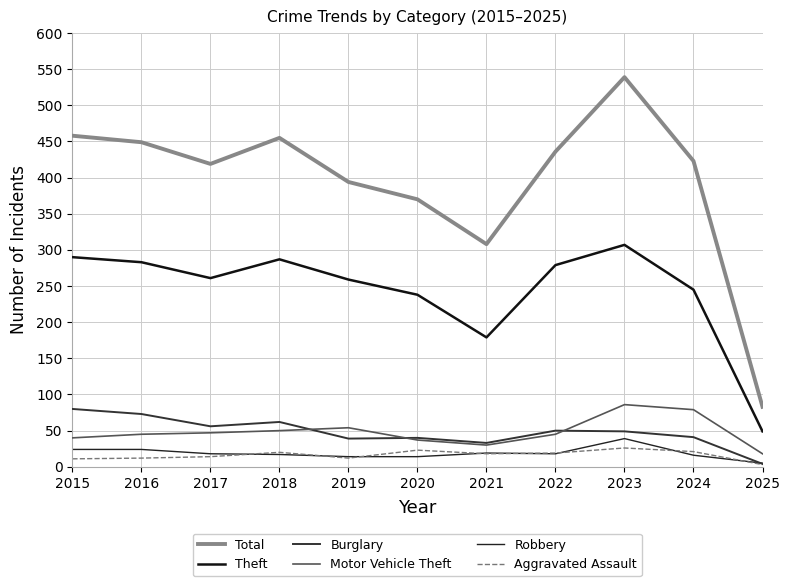

Does the chart have visible grid lines?

Yes